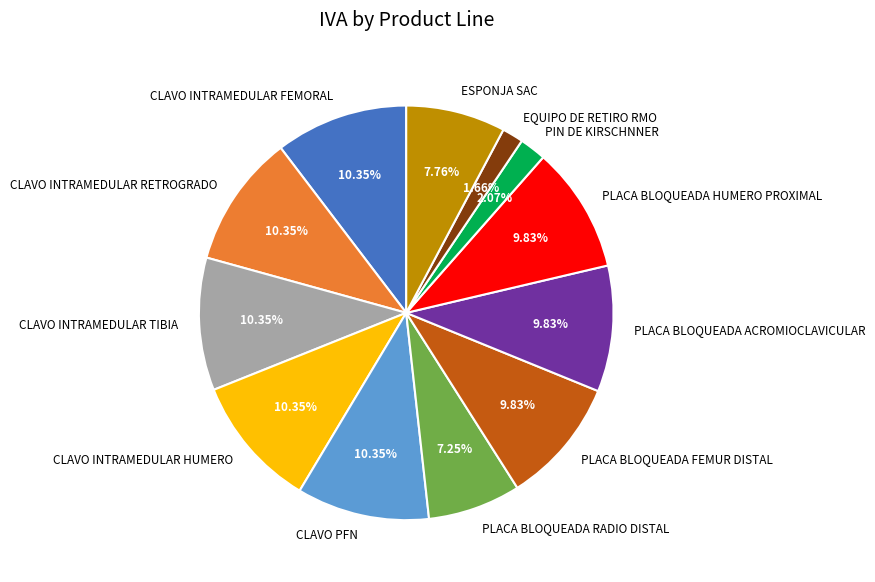

What percentage is NOT represented by CLAVO INTRAMEDULAR HUMERO?

89.6%